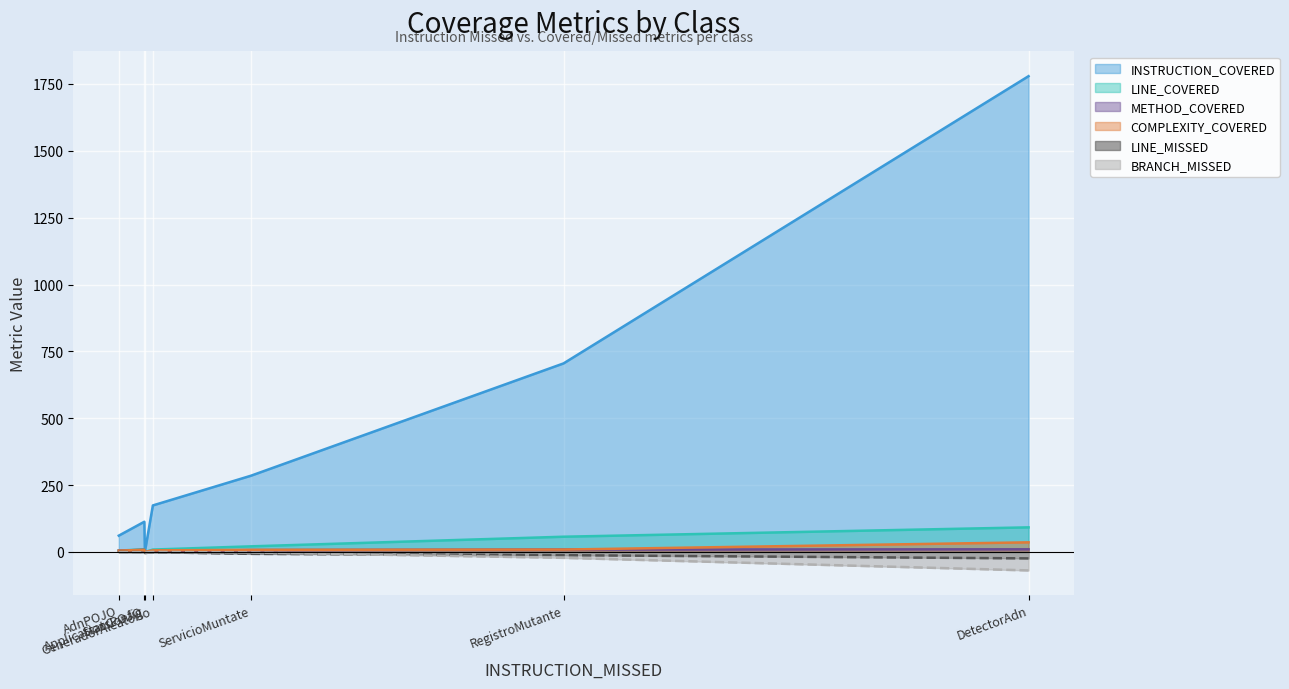

What is the minimum value shown in the chart?

-69